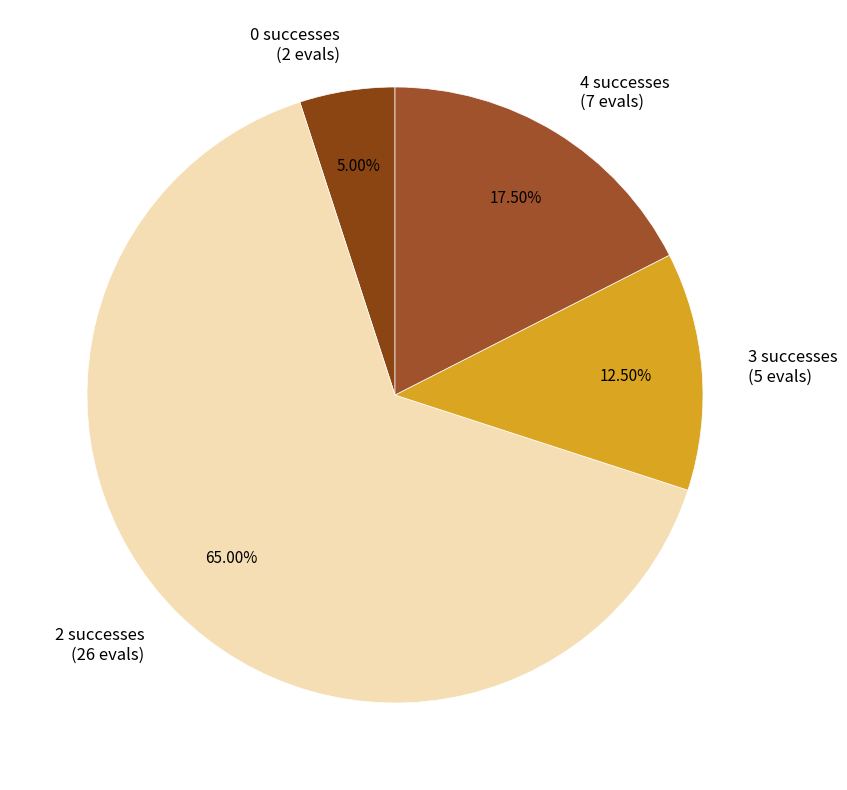

To the nearest percent, what is the average slice percentage?

25%